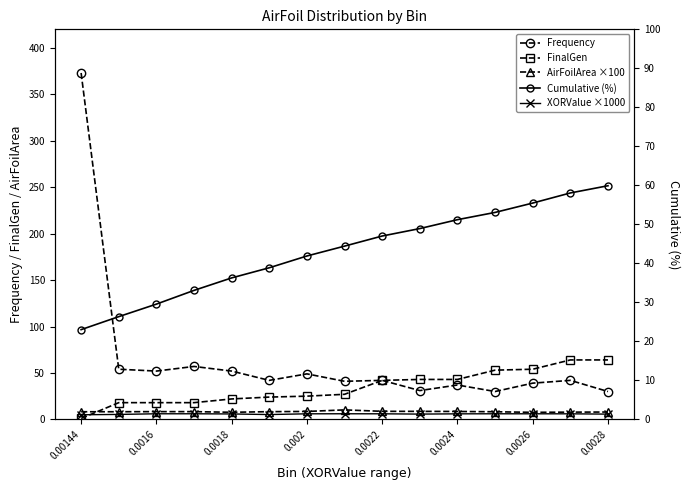

How many interior local peaks does the AirFoilArea ×100 series have?

1